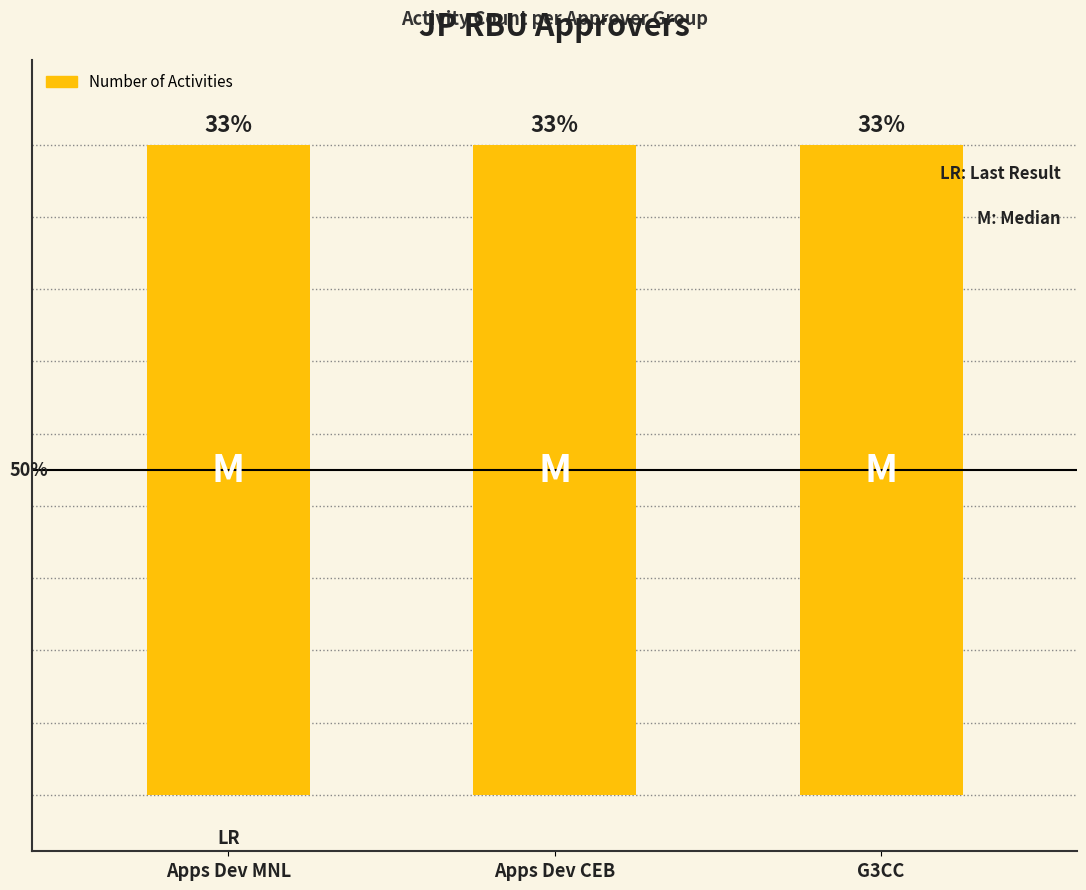

What is the value of the 1st bar from the left?

1